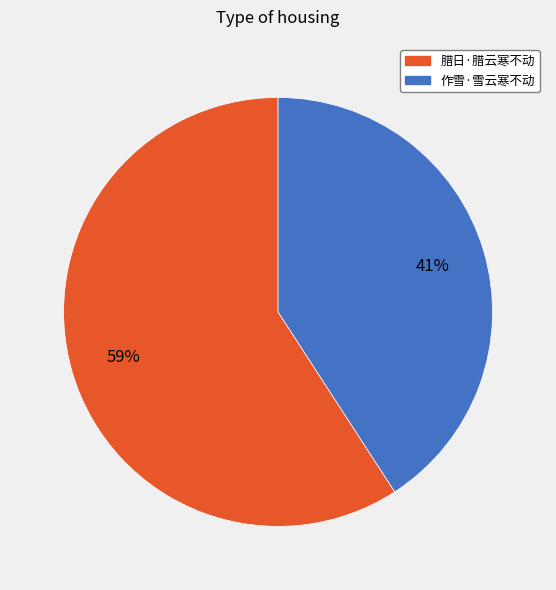

To the nearest percent, what percentage of the pie is 作雪·雪云寒不动?

41%